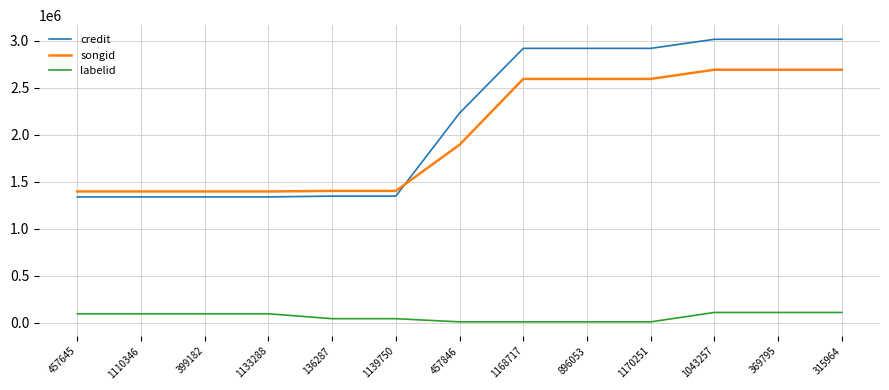

What is the sum of all songid values?

26155825